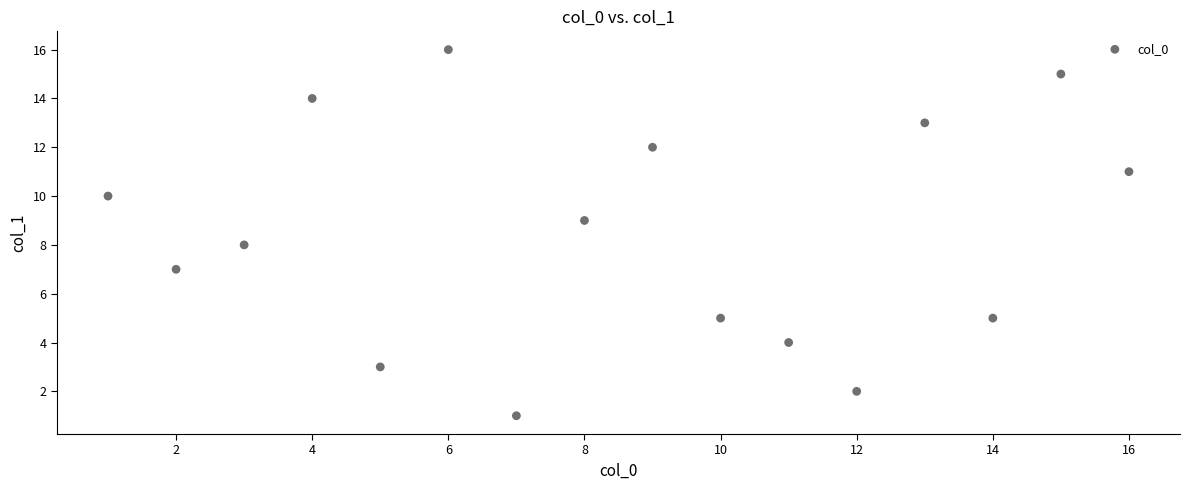

What is the range of X values (max minus min)?

15